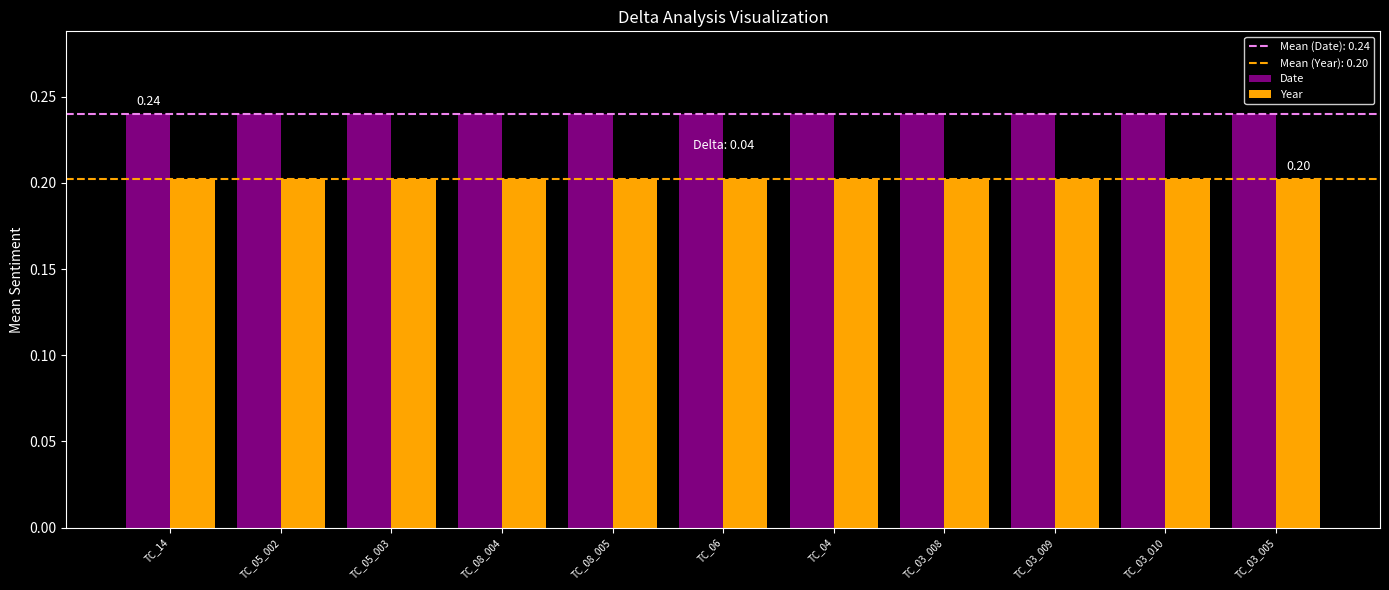

True or false: Year has a value of 0.2 at TC_03_008.

True